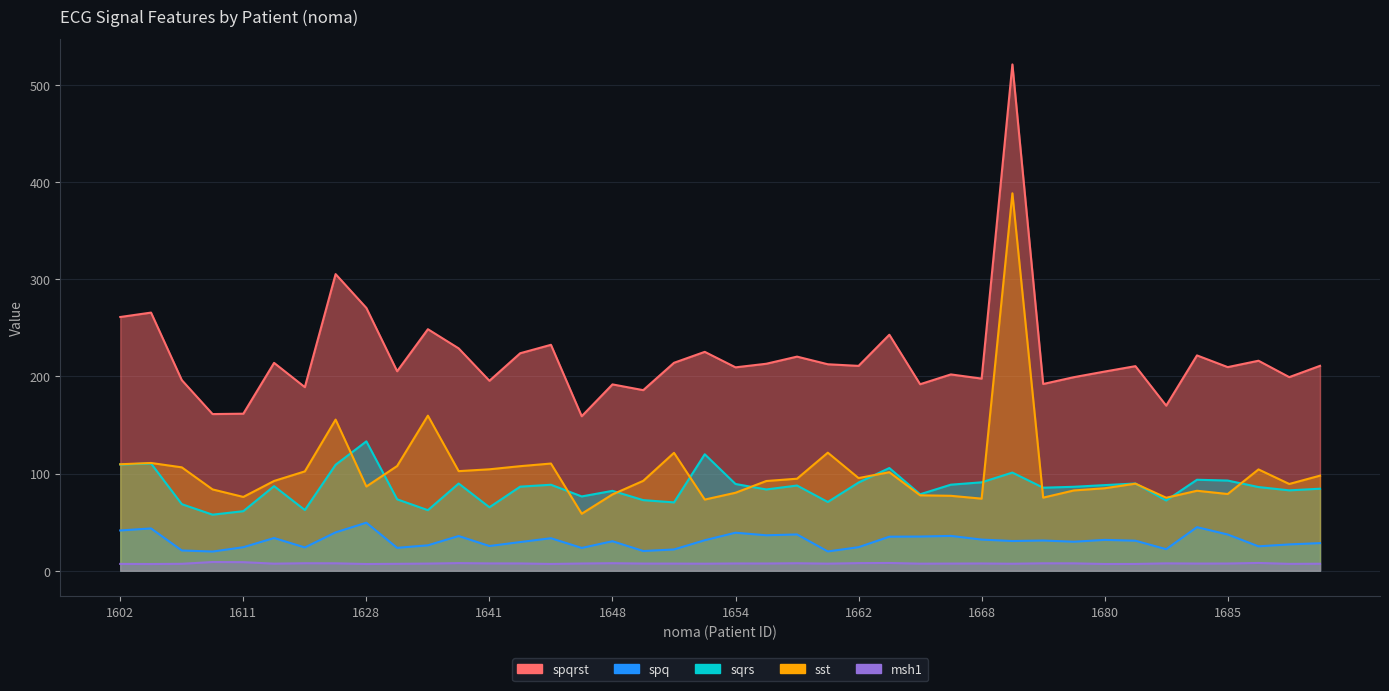

At 1668, list the series in order from smallest to largest.

msh1, spq, sst, sqrs, spqrst